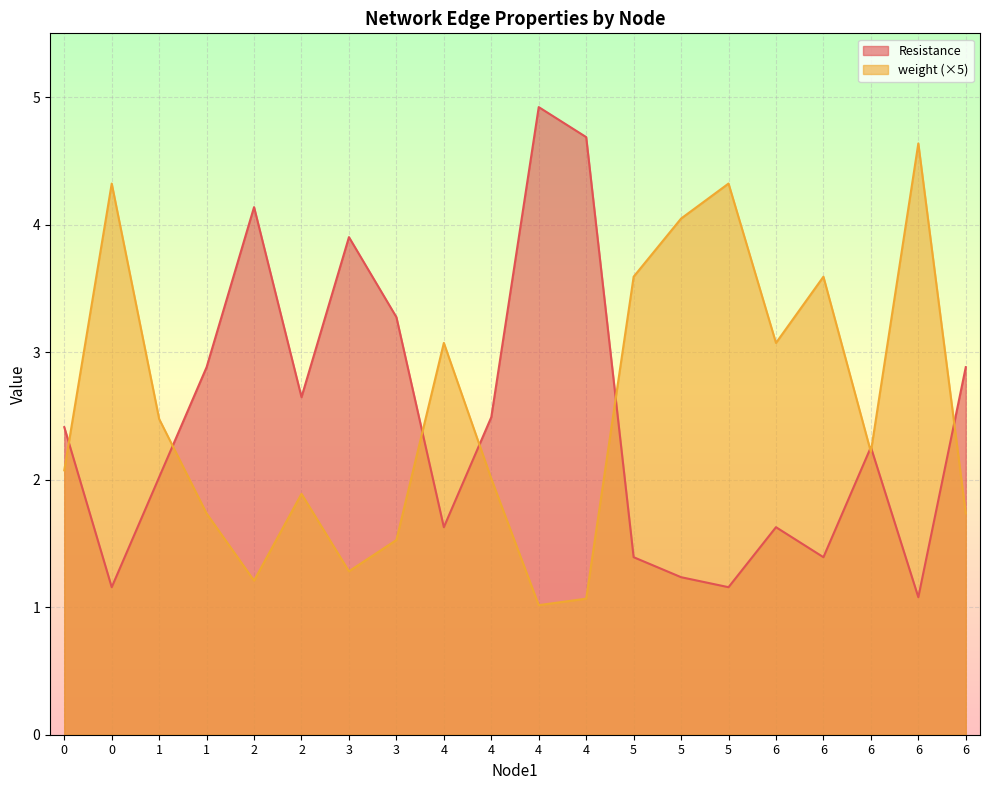

What is the difference between the highest and lowest values at 6?

1.4